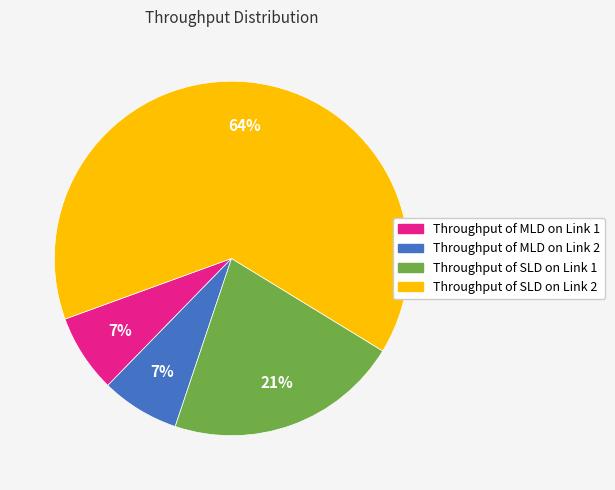

Is there a majority slice in this chart?

Yes